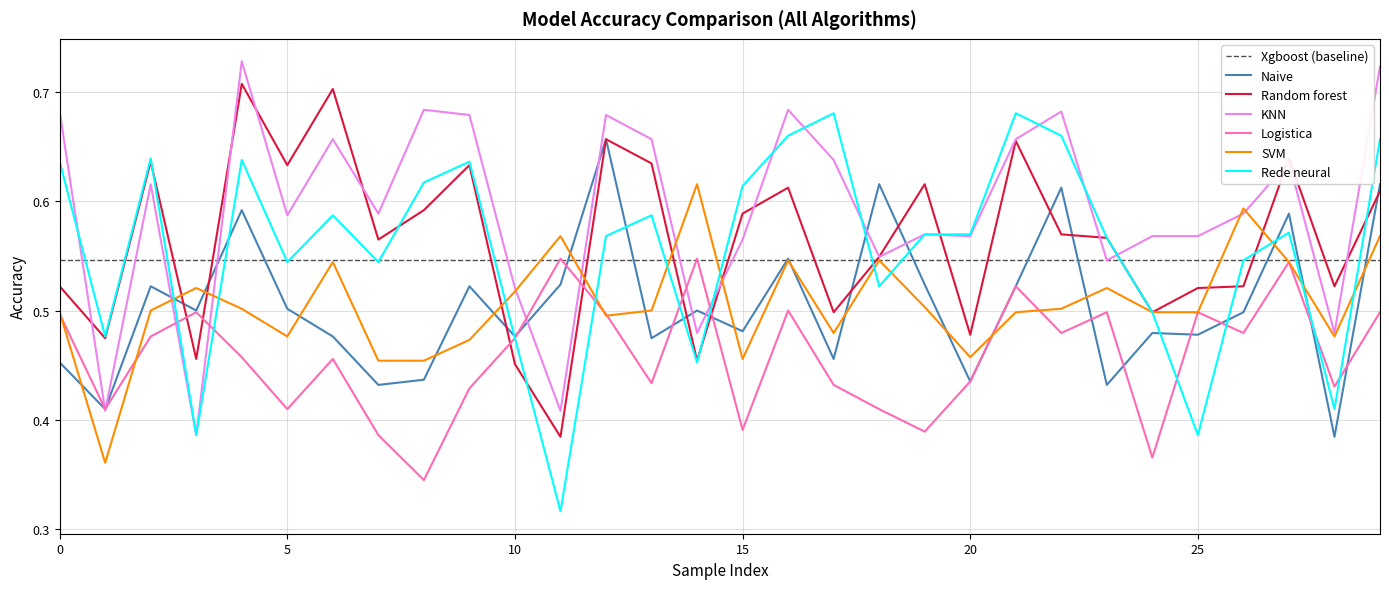

Is it true that Naive equals 0.4 at 28?

True